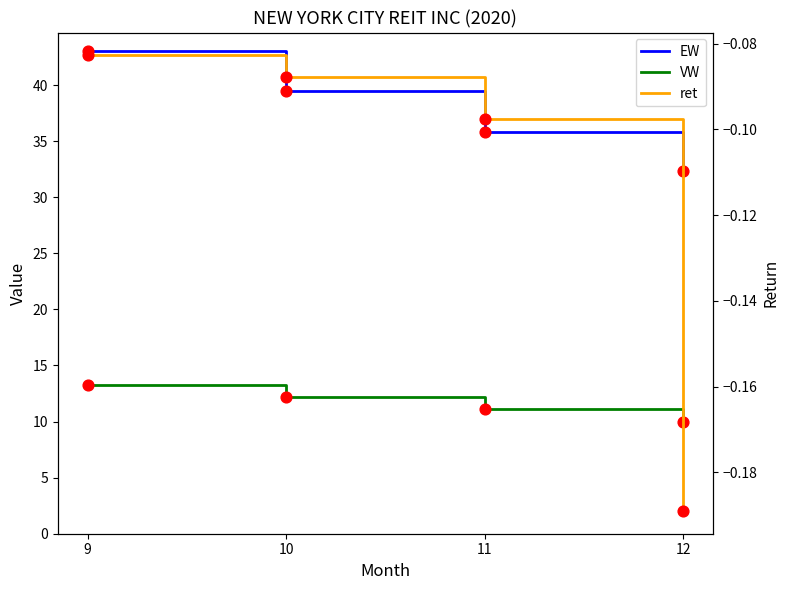

What are all the series names shown in the legend?

EW, VW, ret